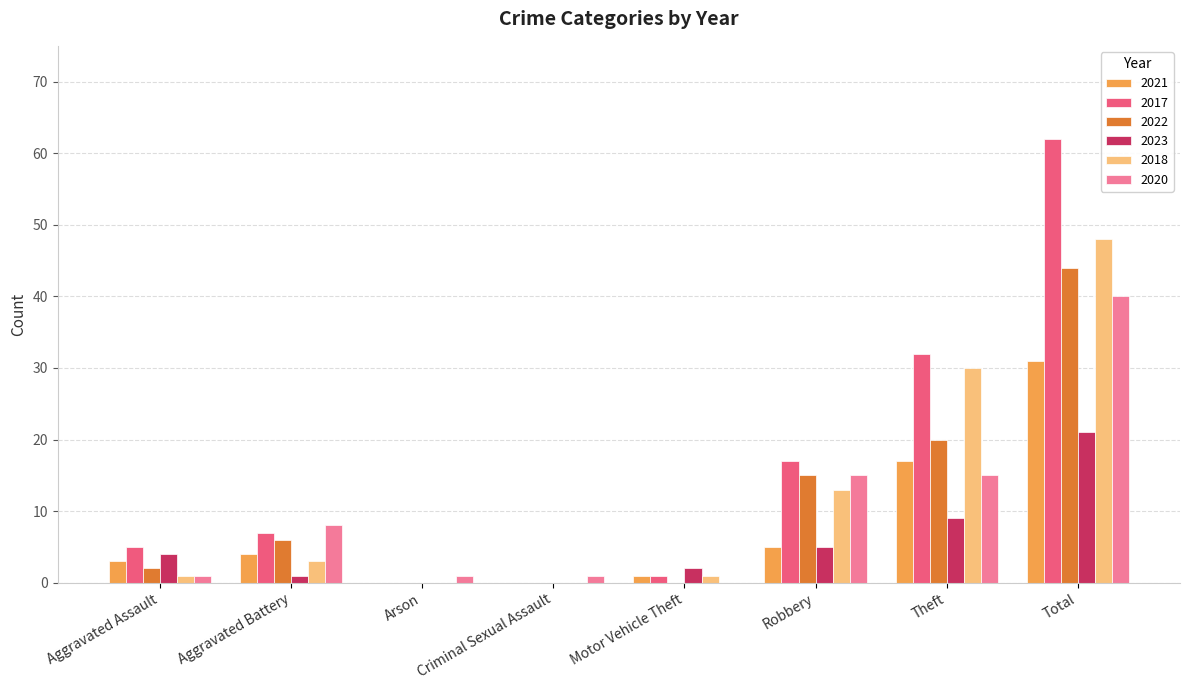

How many values in 2020 are above zero?

7